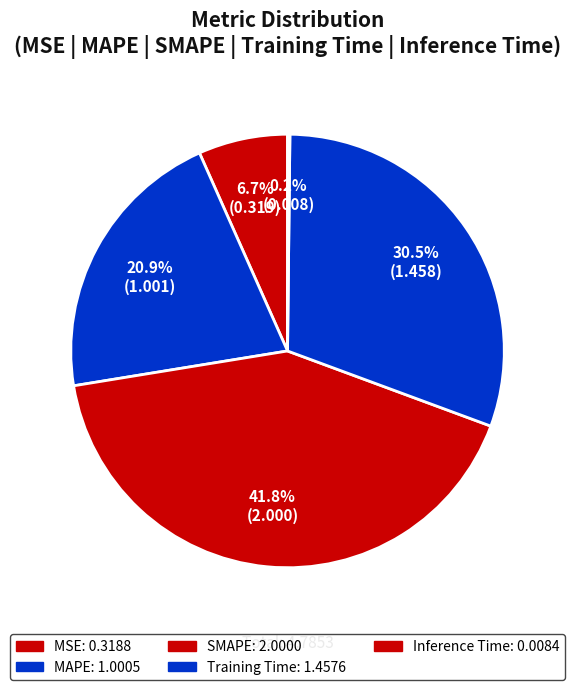

Is it true that MSE is 1% of the pie?

False